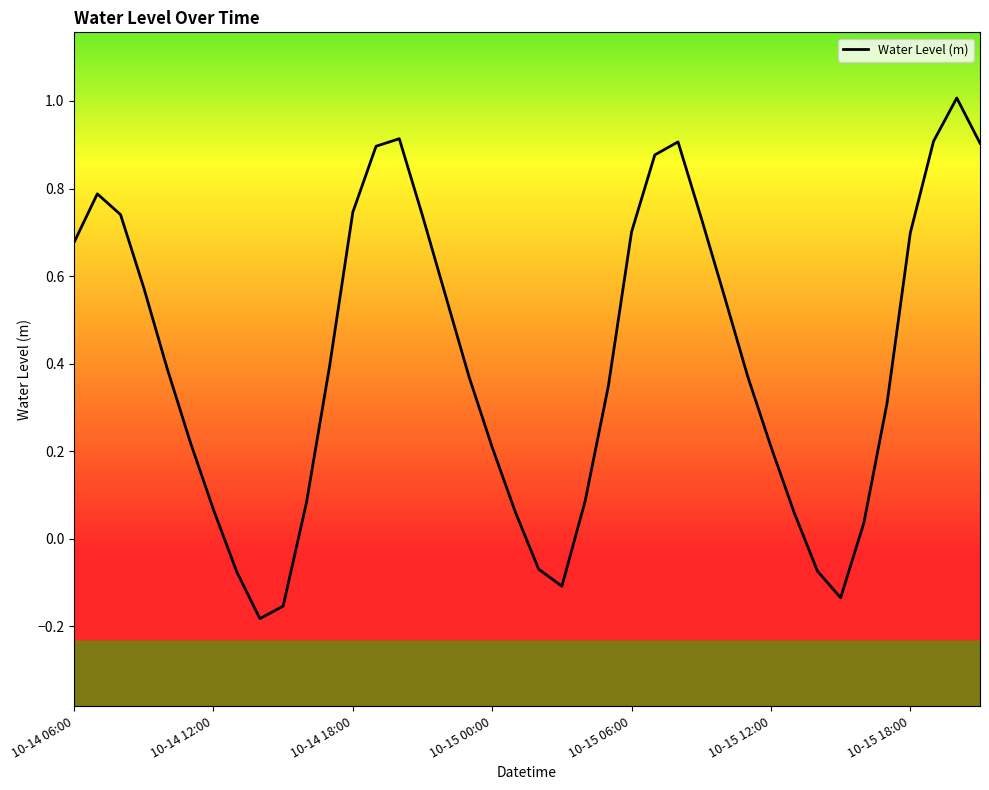

What is the maximum value shown in the chart?

1.0